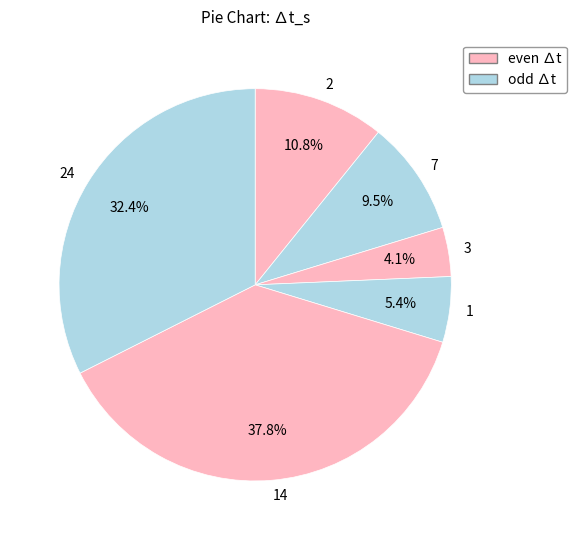

What is the ratio of the value at 3 to the value at 7?

0.4